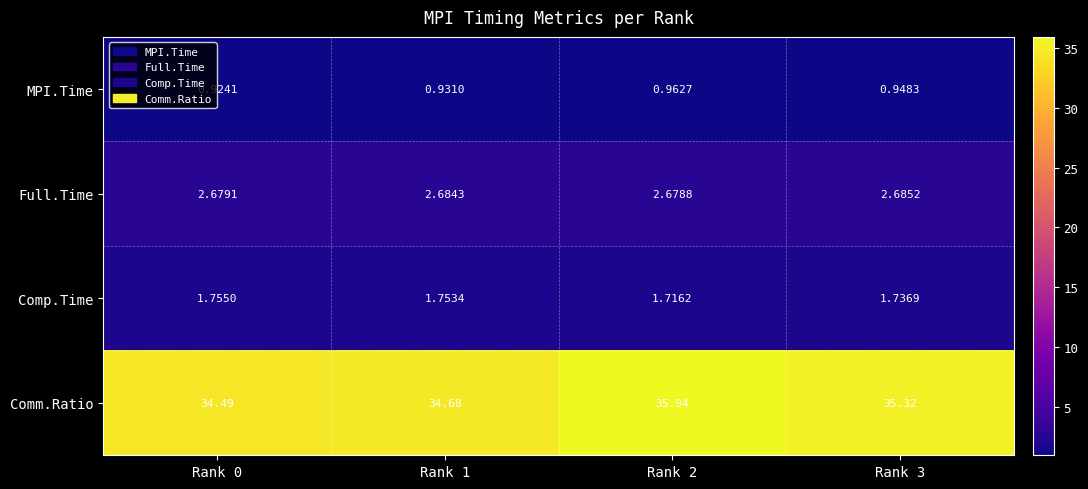

List the series in order of their peak value, lowest first.

MPI.Time, Comp.Time, Full.Time, Comm.Ratio